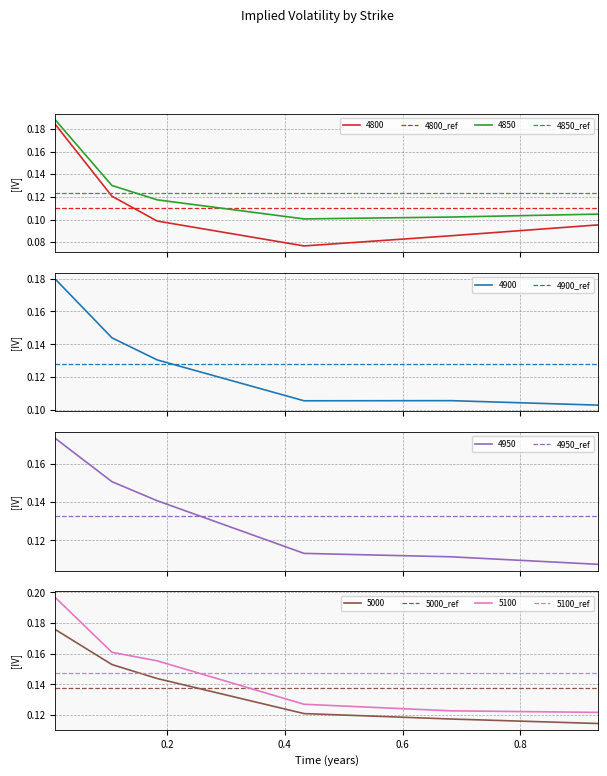

True or false: 4800 and 4850 intersect in this chart.

False